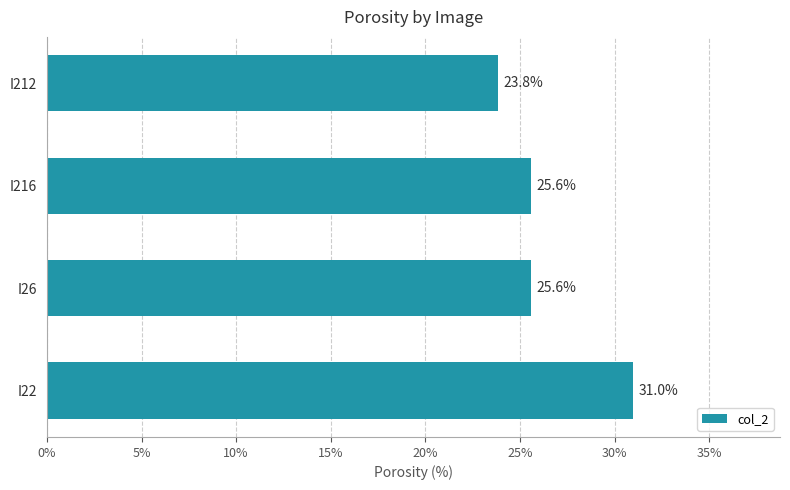

Read the value at I216.

25.6